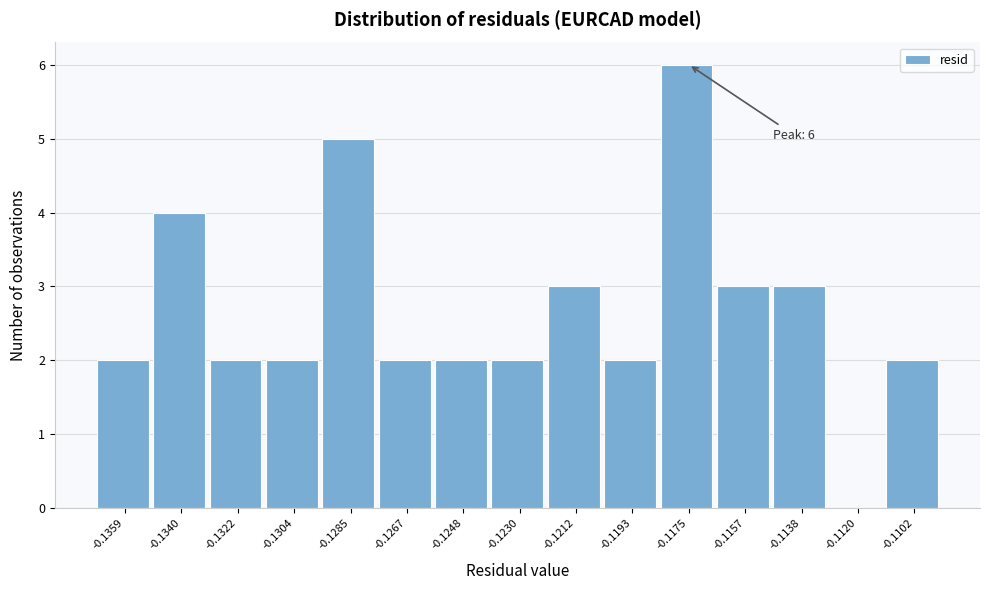

Reading left to right, what are all the values shown in this chart?

-0.1359=2	-0.1340=4	-0.1322=2	-0.1304=2	-0.1285=5	-0.1267=2	-0.1248=2	-0.1230=2	-0.1212=3	-0.1193=2	-0.1175=6	-0.1157=3	-0.1138=3	-0.1120=0	-0.1102=2